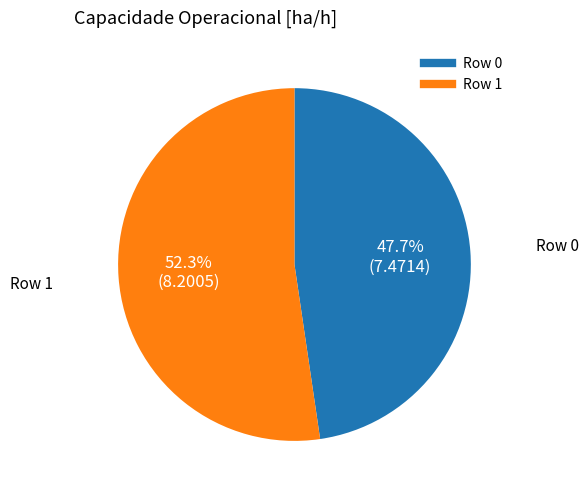

Combined, do Row 0 and Row 1 account for over 50%?

Yes